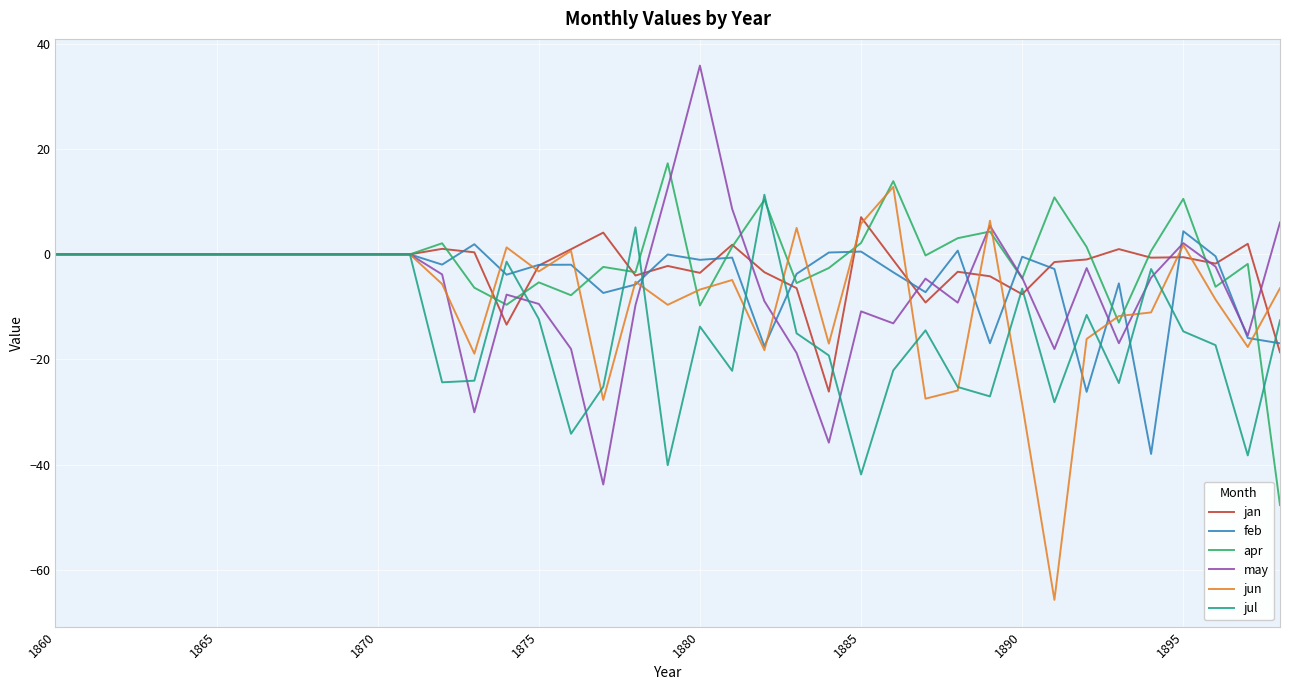

What is the highest value of the apr series?

17.3